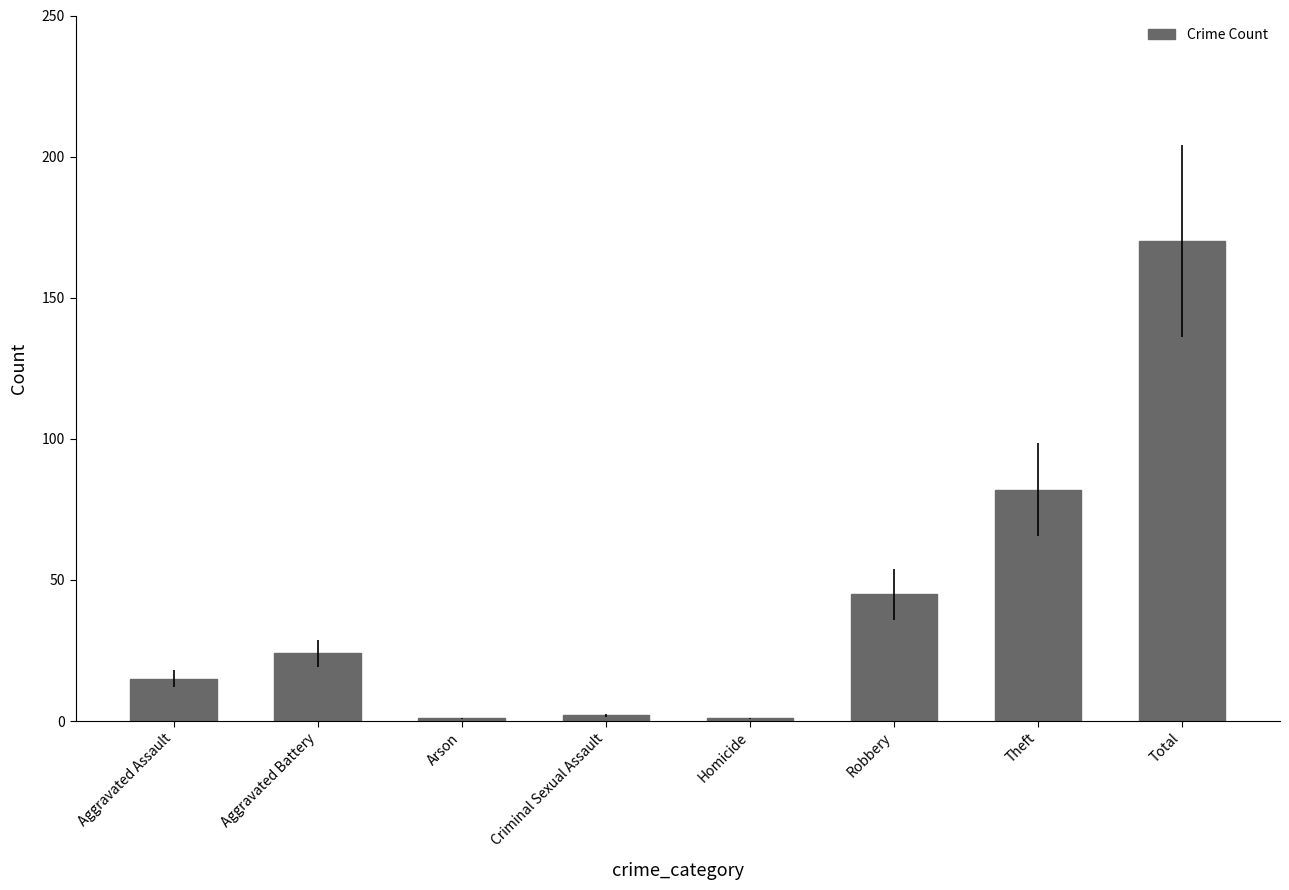

How many data points are less than 24?

4